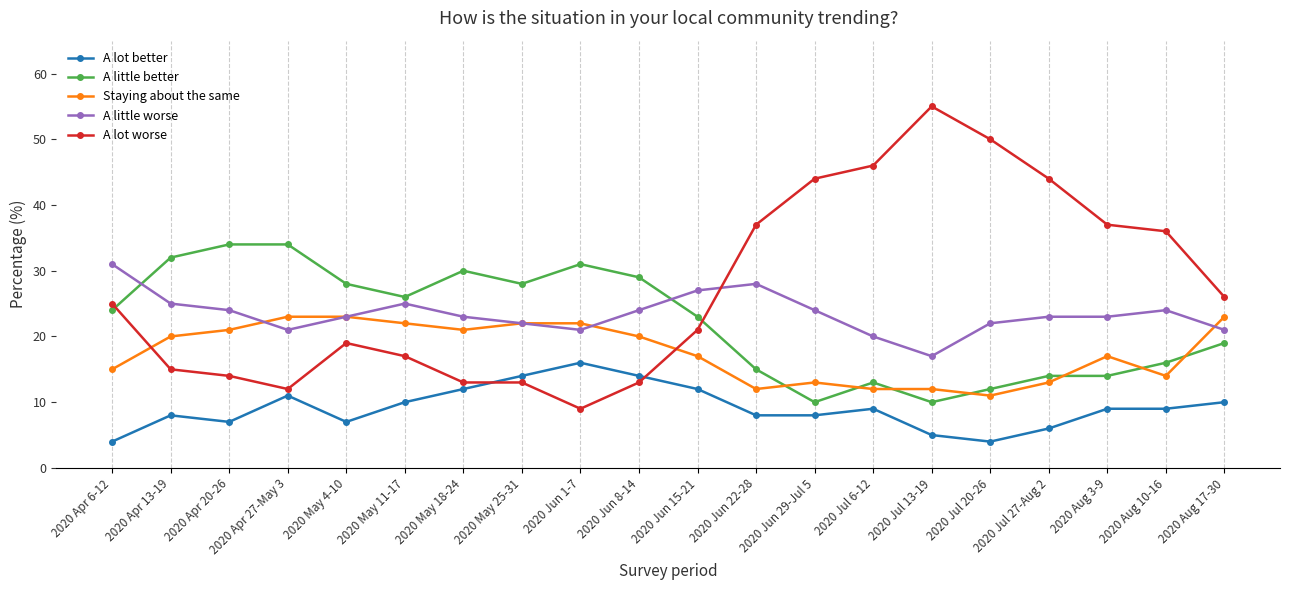

Rank the series at 2020 Jun 29-Jul 5 from highest to lowest value.

A lot worse, A little worse, Staying about the same, A little better, A lot better